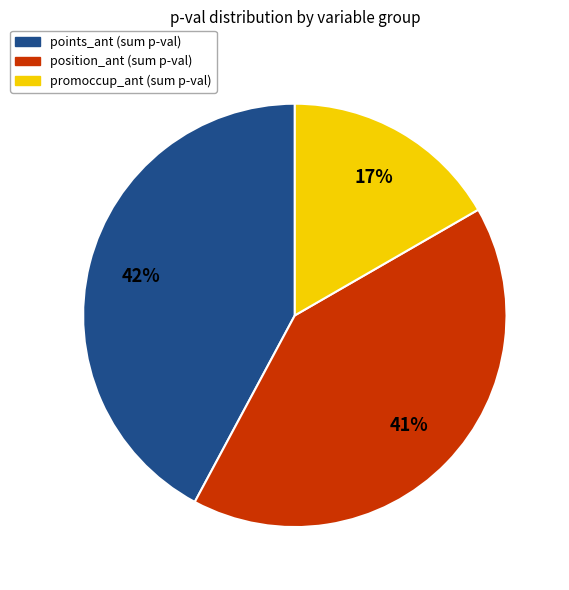

Does any single category account for the majority?

No